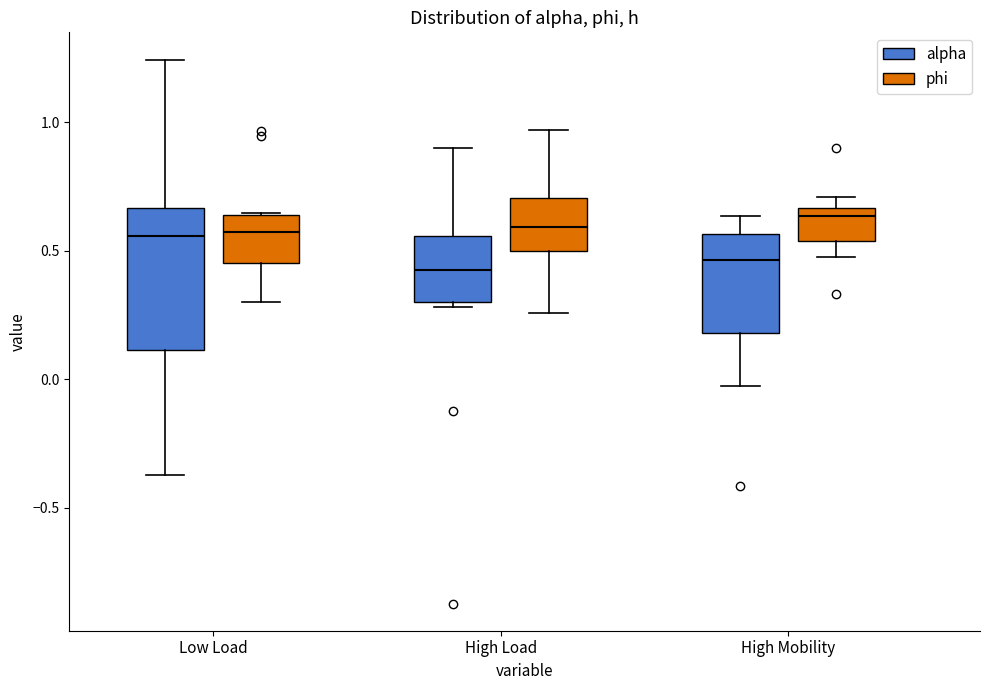

Reading left to right, read every box against the y-axis: the position of its median line, the range the box covers, and the ends of its whiskers. The values are not printed on the chart, so give them approximately, as read against the axis.

Low Load (alpha): median 0.55, box 0.10 to 0.65, whiskers -0.35 to 1.25
Low Load (phi): median 0.55, box 0.45 to 0.65, whiskers 0.30 to 0.65
High Load (alpha): median 0.45, box 0.30 to 0.55, whiskers 0.30 (just below the box's lower edge) to 0.90
High Load (phi): median 0.60, box 0.50 to 0.70, whiskers 0.25 to 0.95
High Mobility (alpha): median 0.45, box 0.20 to 0.55, whiskers 0.00 to 0.65
High Mobility (phi): median 0.65 (just below the box's upper edge), box 0.55 to 0.65, whiskers 0.50 to 0.70